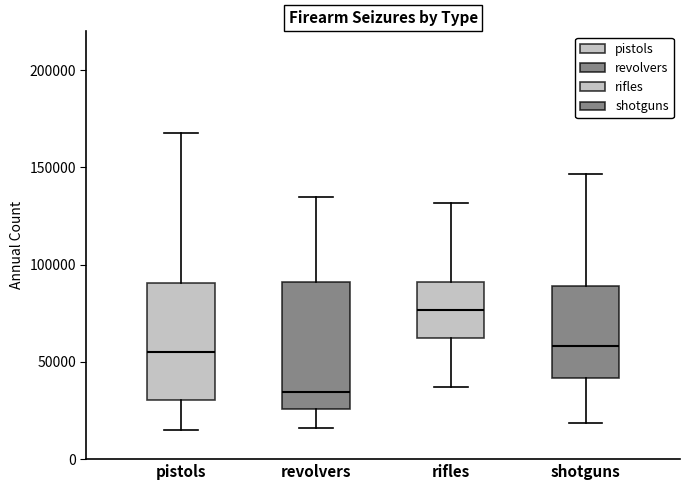

Reading left to right, read every box against the y-axis: the position of its median line, the range the box covers, and the ends of its whiskers. The values are not printed on the chart, so give them approximately, as read against the axis.

pistols: median 55000, box 30000 to 90000, whiskers 15000 to 170000
revolvers: median 35000, box 25000 to 90000, whiskers 15000 to 135000
rifles: median 75000, box 60000 to 90000, whiskers 35000 to 130000
shotguns: median 60000, box 40000 to 90000, whiskers 20000 to 145000